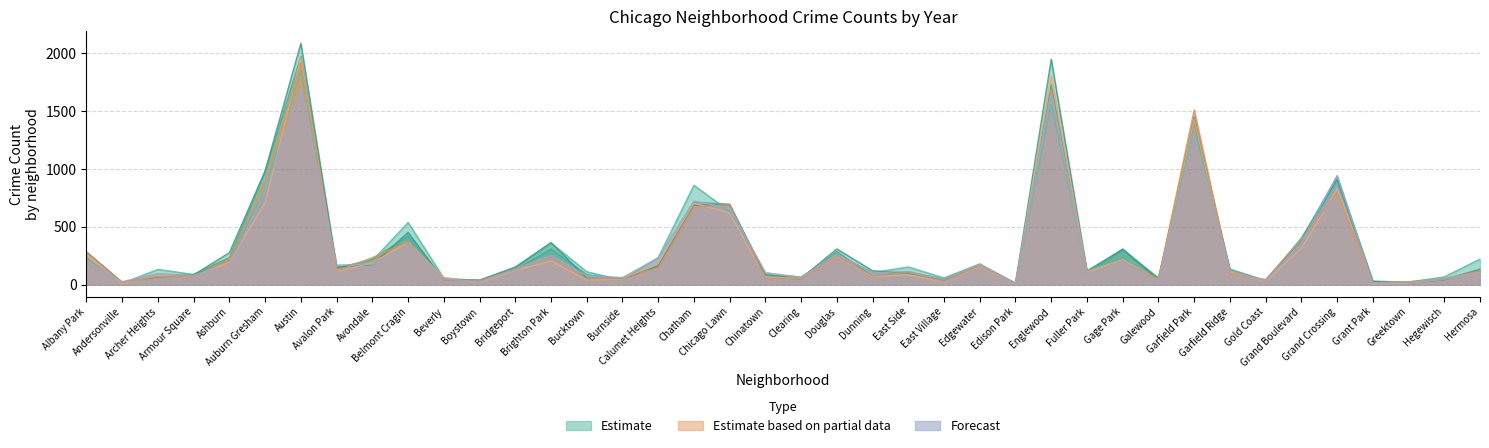

Does the chart display data point markers on the line(s)?

No